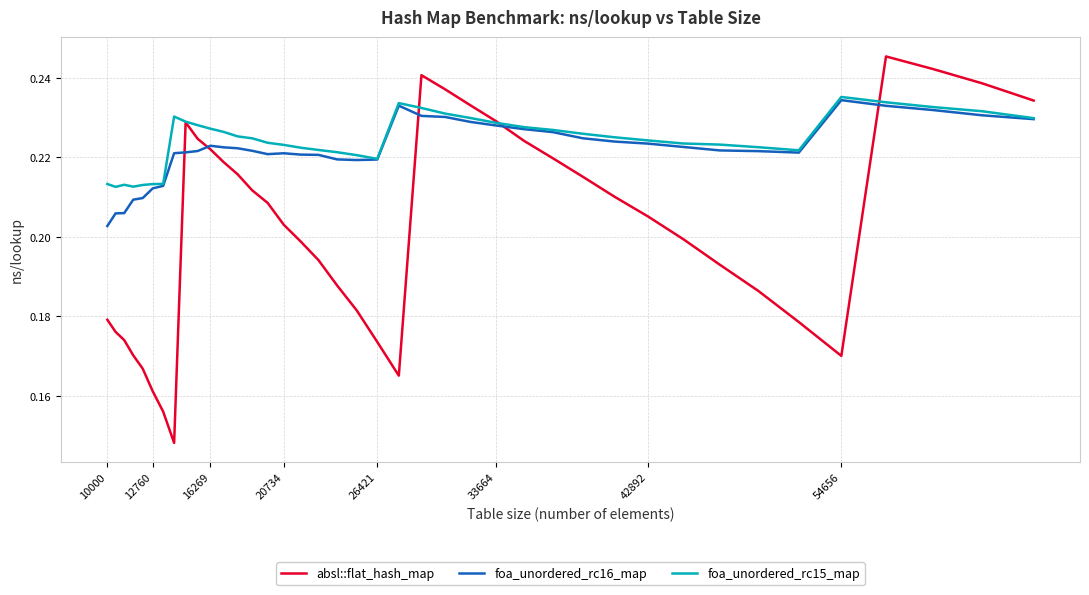

What are all the series names shown in the legend?

absl::flat_hash_map, foa_unordered_rc16_map, foa_unordered_rc15_map